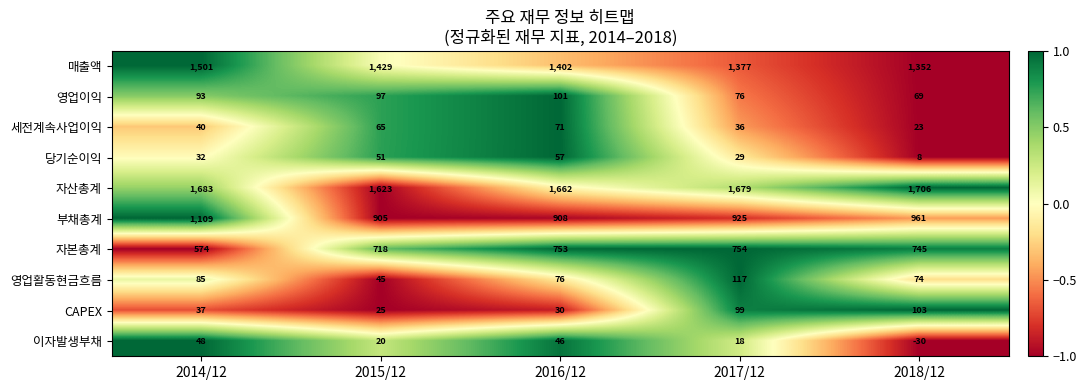

Count the number of data series in this chart.

10